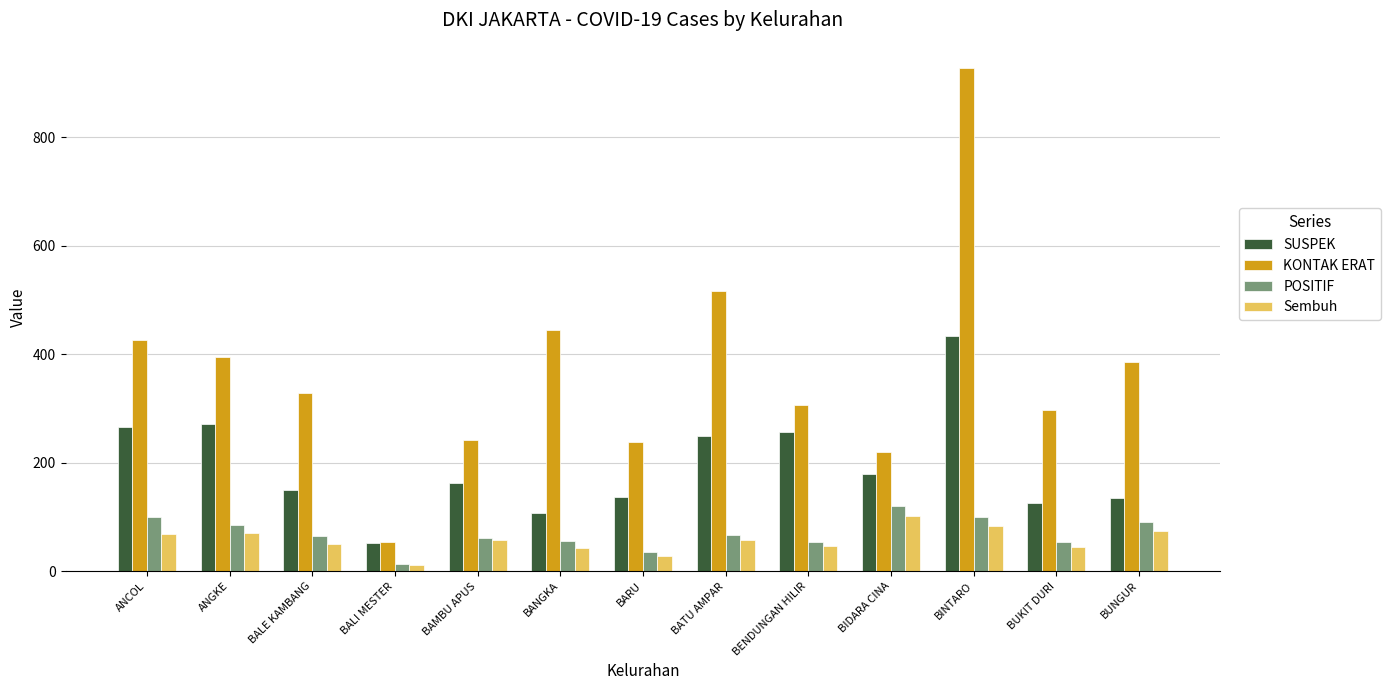

At which category is the sum across all series the highest?

BINTARO